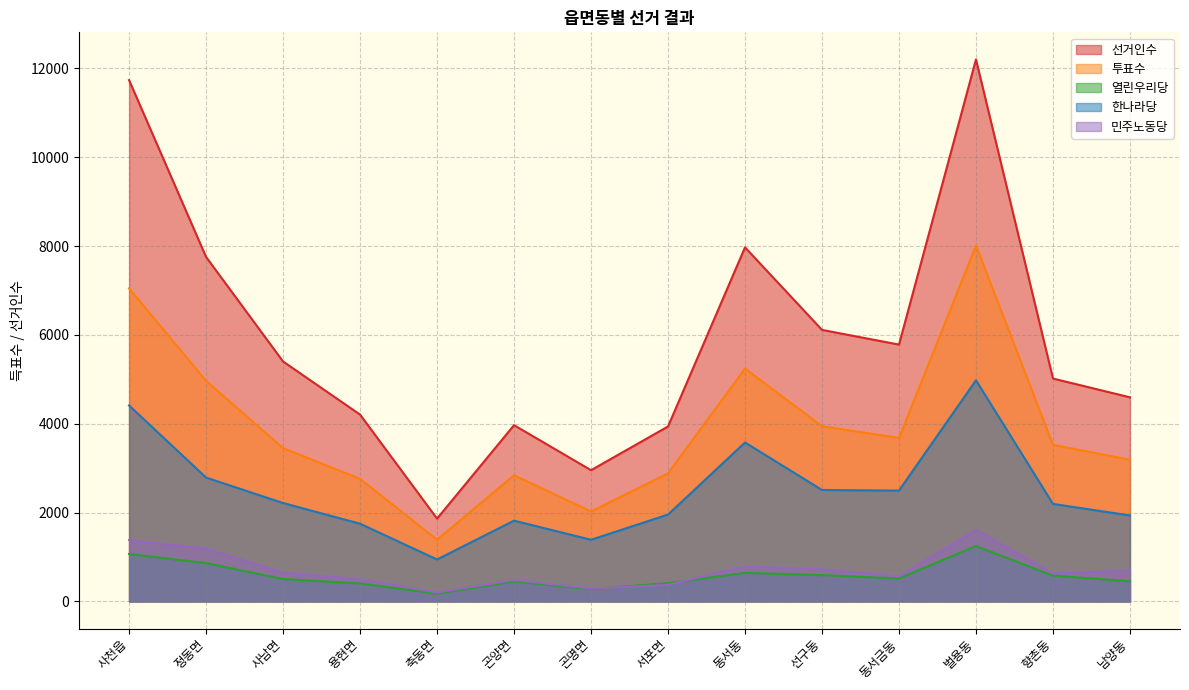

Count the number of categories in the chart.

14